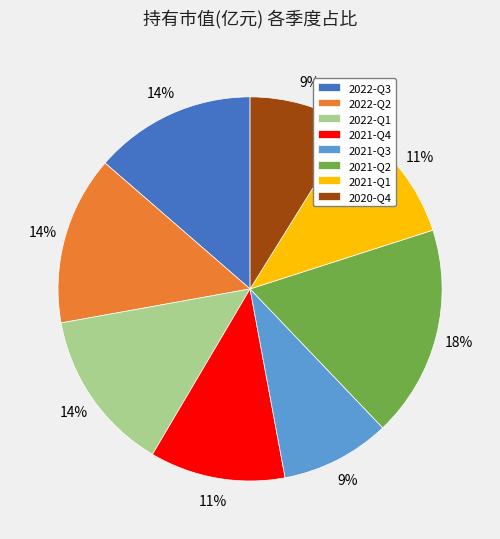

Does any single category account for the majority?

No